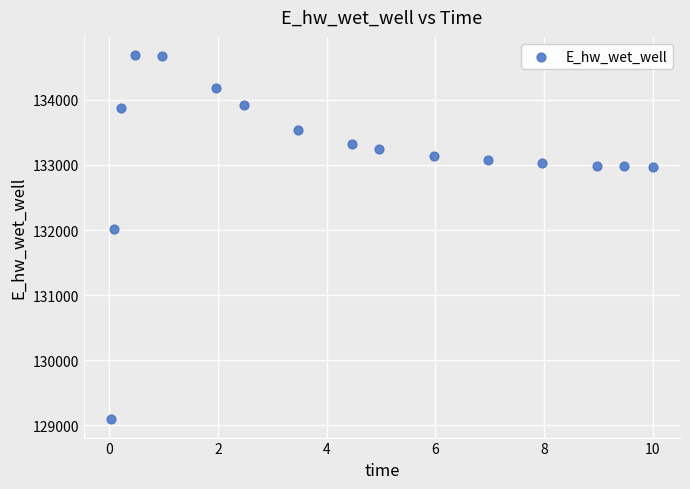

What is the range of Y values (max minus min)?

5594.4